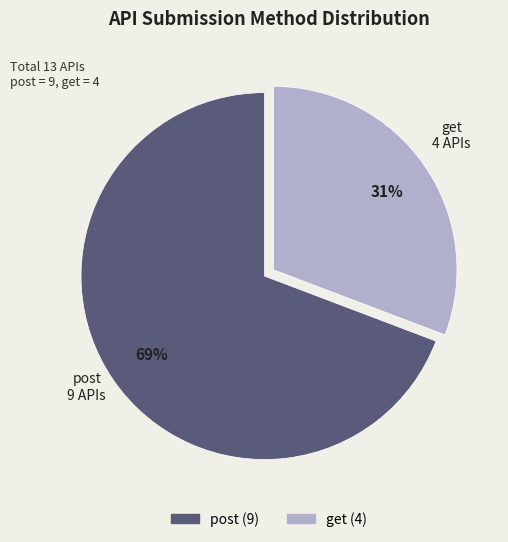

What percentage is the post slice, to the nearest percent?

69%